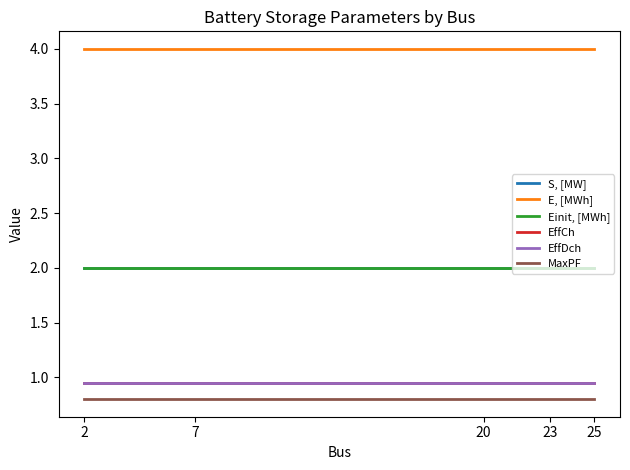

Does the chart display data point markers on the line(s)?

No